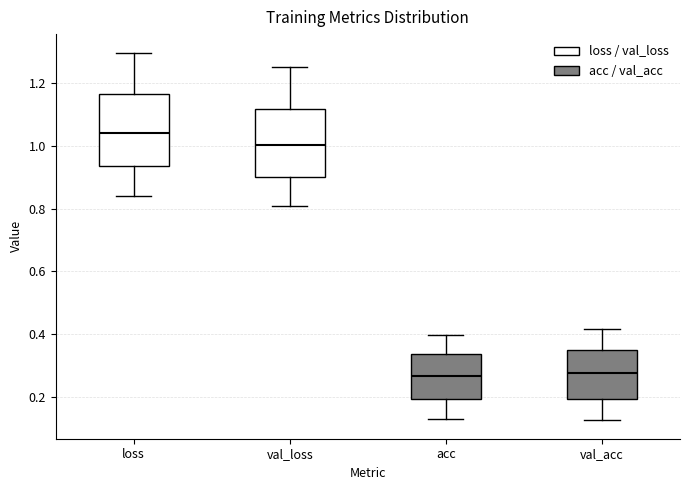

Reading left to right, transcribe this box plot: for each box, give where its median line is, the range the box spans, and where its two whiskers end, as read against the y-axis. The values are not printed on the chart, so give them approximately, as read against the axis.

loss: median 1.04, box 0.94 to 1.16, whiskers 0.84 to 1.30
val_loss: median 1.00, box 0.90 to 1.12, whiskers 0.80 to 1.26
acc: median 0.26, box 0.20 to 0.34, whiskers 0.14 to 0.40
val_acc: median 0.28, box 0.20 to 0.36, whiskers 0.12 to 0.42